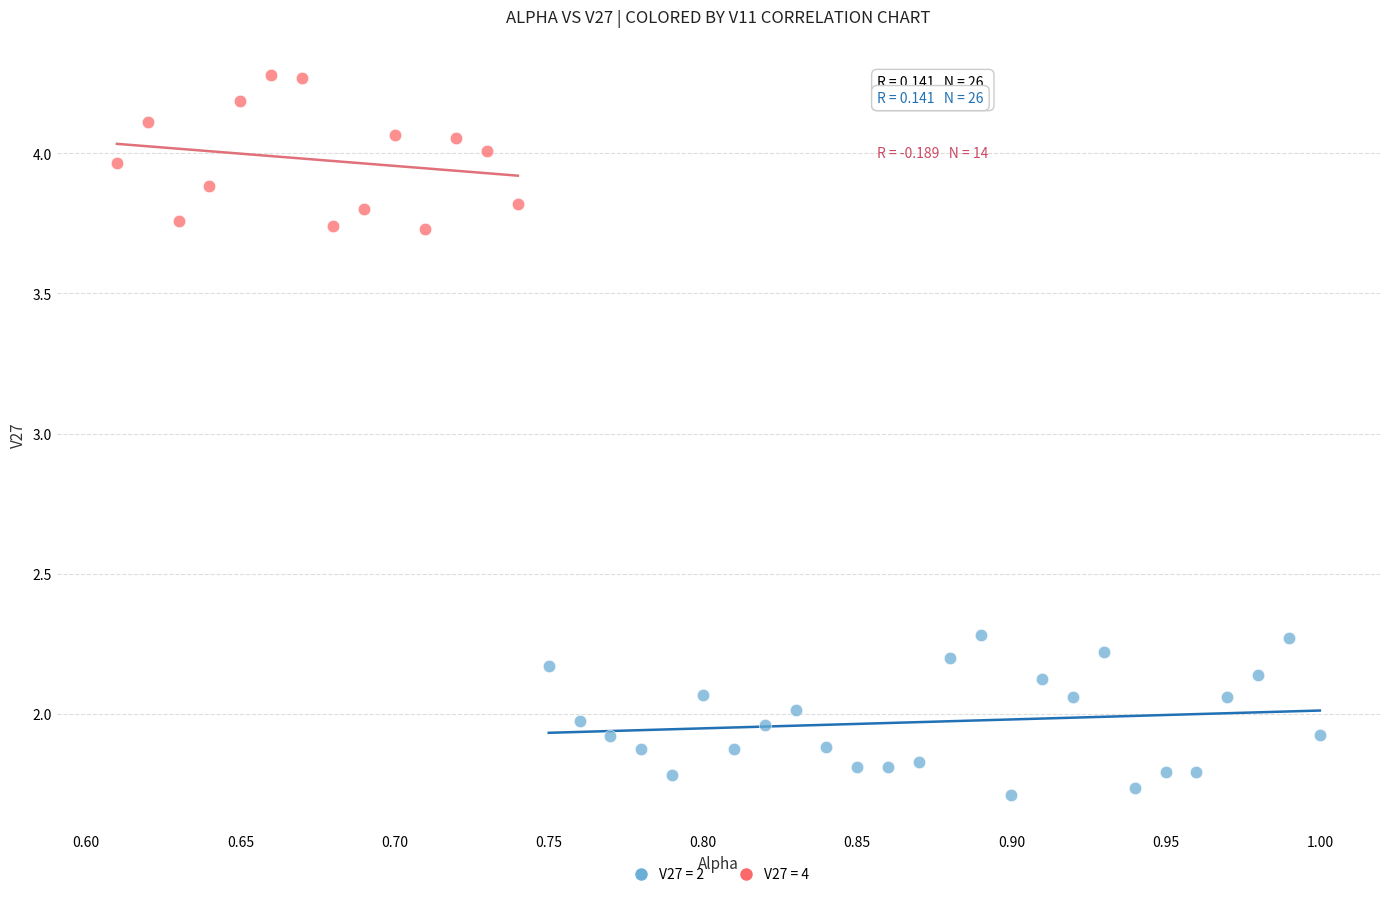

Which series reaches the maximum Y coordinate?

V27 = 4